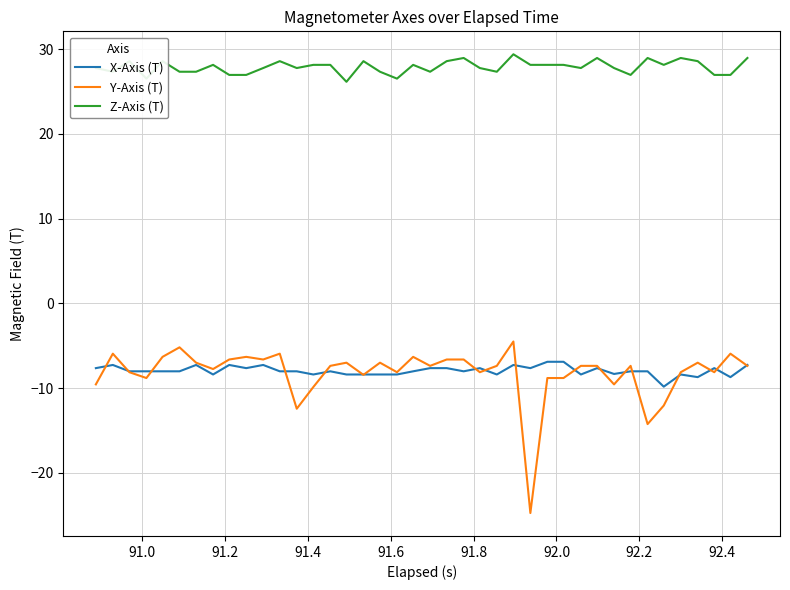

List the series in order of their peak value, highest first.

Z-Axis (T), Y-Axis (T), X-Axis (T)